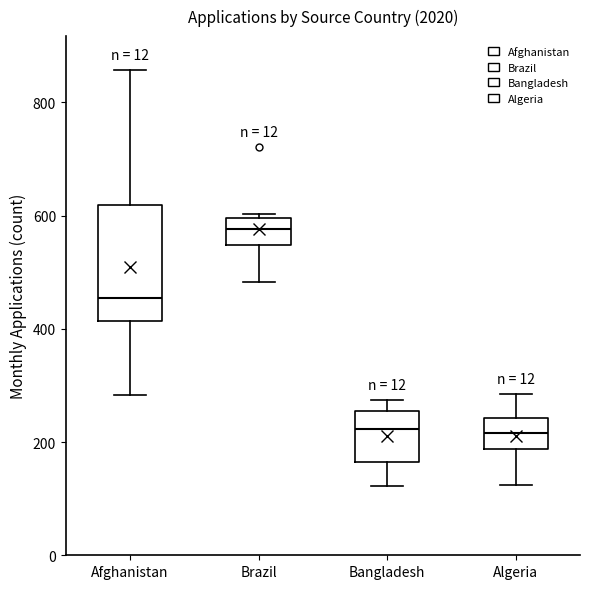

Reading left to right, transcribe this box plot: for each box, give where its median line is, the range the box spans, and where its two whiskers end, as read against the y-axis. The values are not printed on the chart, so give them approximately, as read against the axis.

Afghanistan: median 460, box 420 to 620, whiskers 280 to 860
Brazil: median 580, box 540 to 600, whiskers 480 to 600 (just above the box's upper edge)
Bangladesh: median 220, box 160 to 260, whiskers 120 to 280
Algeria: median 220, box 180 to 240, whiskers 120 to 280